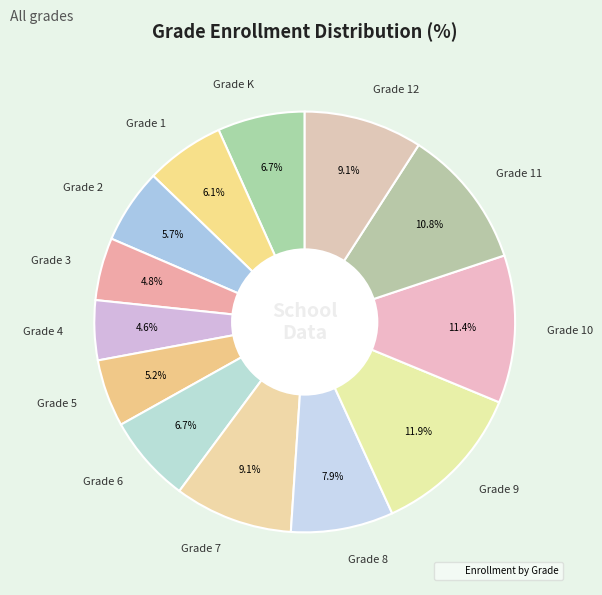

Which category has the biggest portion of the pie?

Grade 9